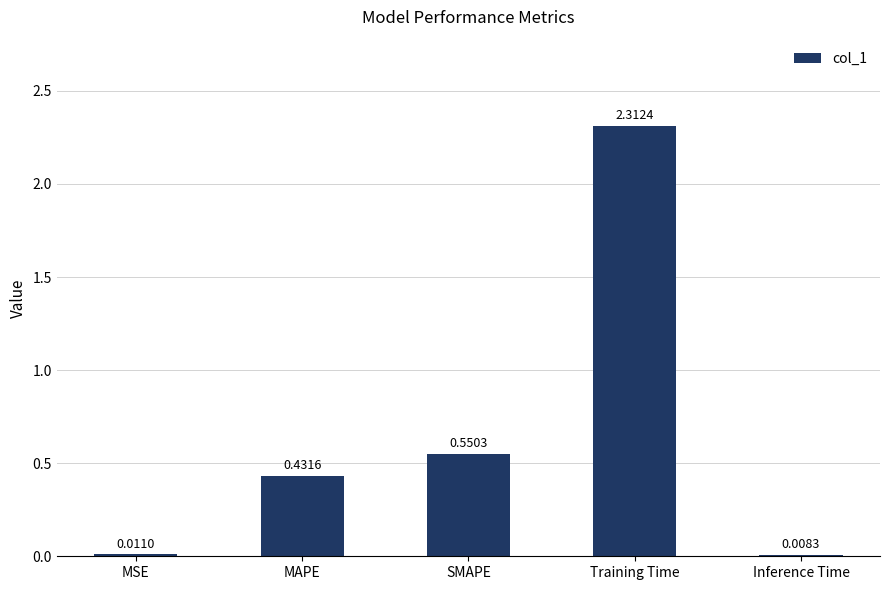

Is it true that the value at SMAPE is 0.3?

False